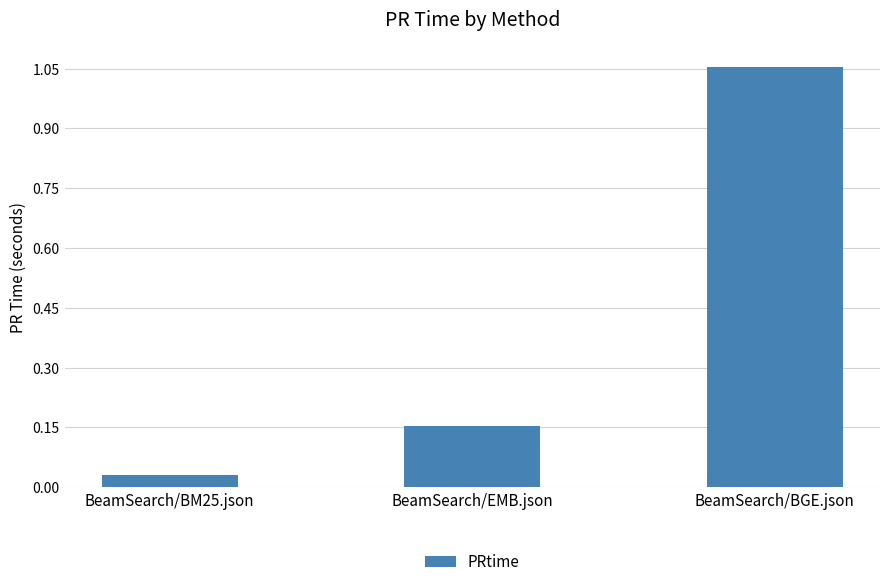

What is the label of the 1st bar from the left?

BeamSearch/BM25.json